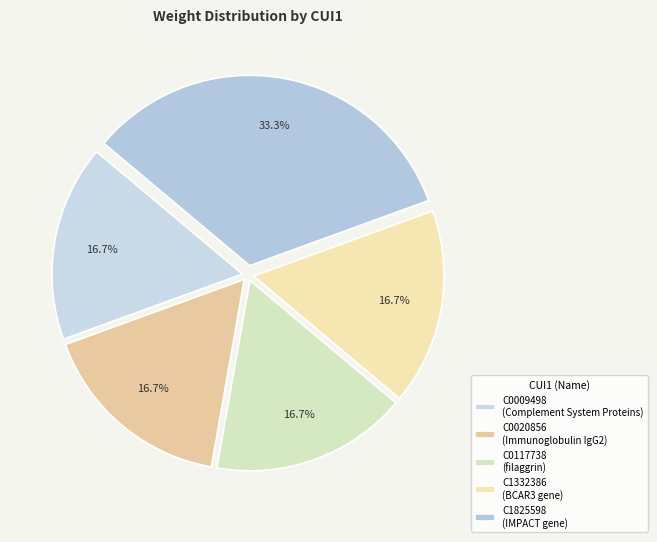

Is it true that C0117738 is 3% of the pie?

False